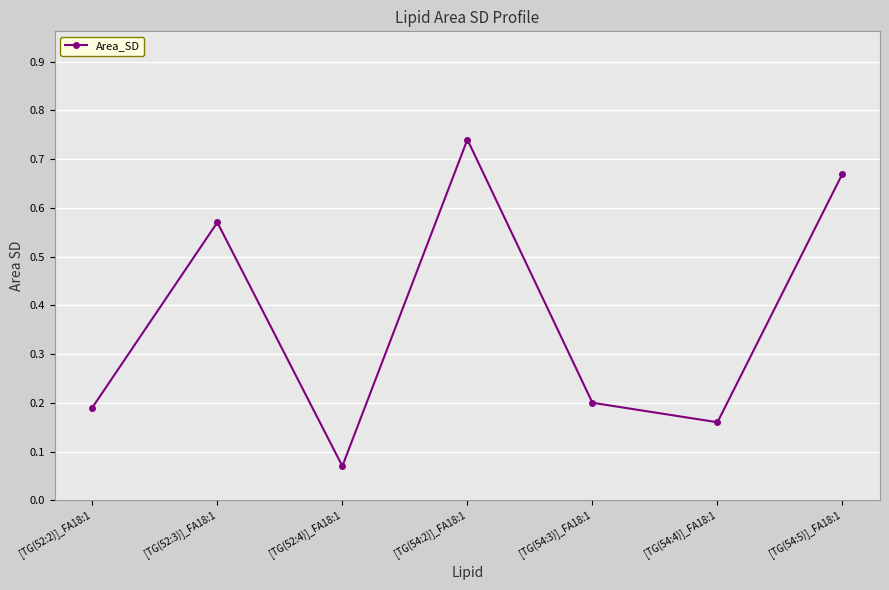

The chart shows a value of 0.2 at [TG(54:4)]_FA18:1. True or false?

True